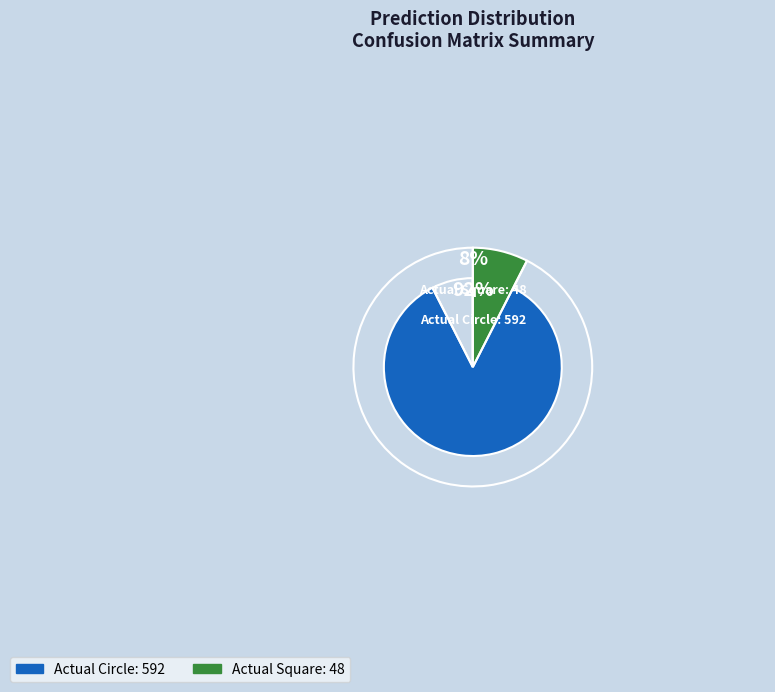

To the nearest percent, what is the average slice percentage?

50%